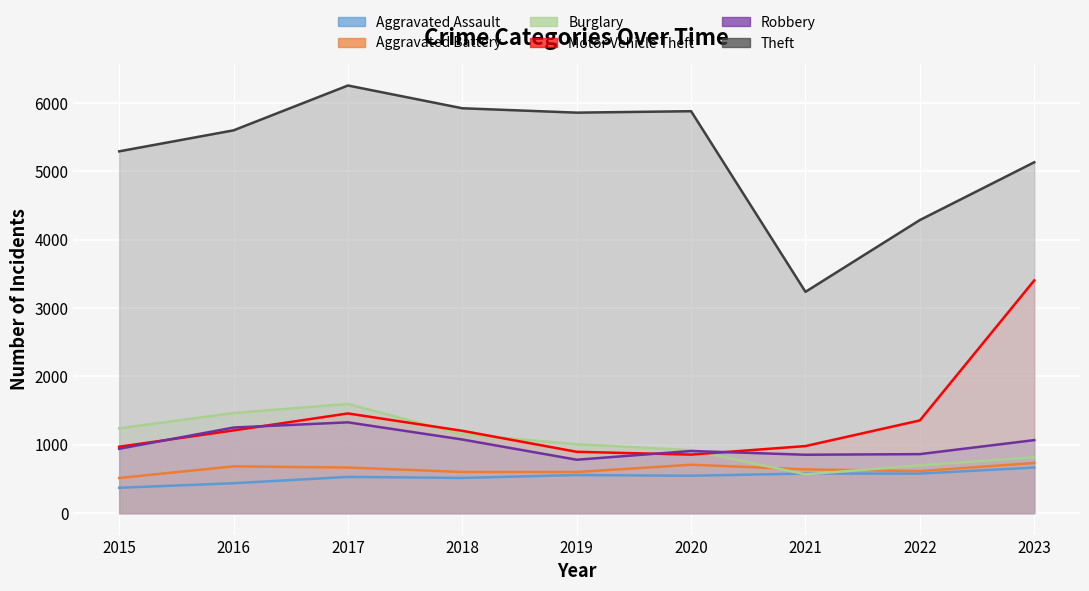

Which category has the lowest value in the Robbery series?

2019